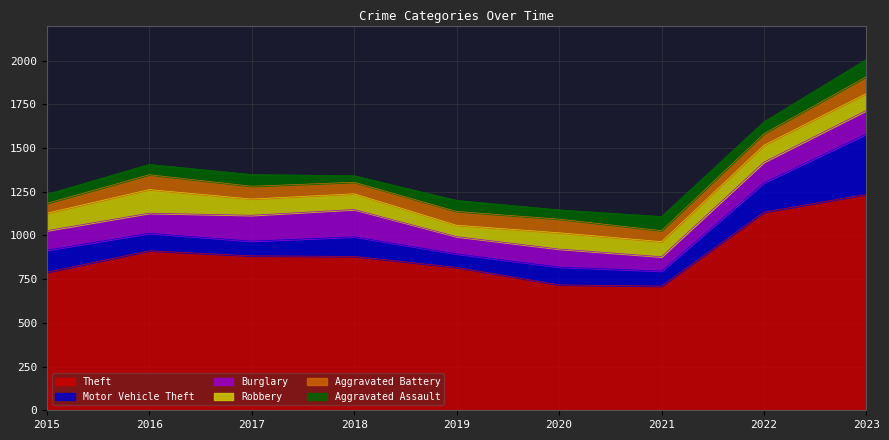

The Theft series shows 880 at 2018. True or false?

True